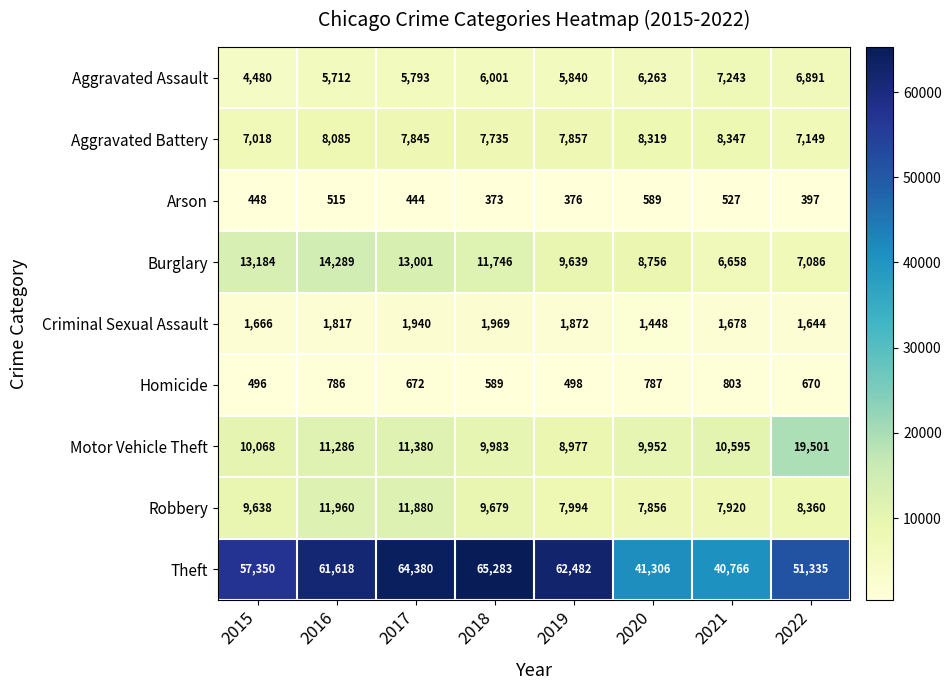

Rank the categories by Homicide value from highest to lowest.

2021, 2020, 2016, 2017, 2022, 2018, 2019, 2015